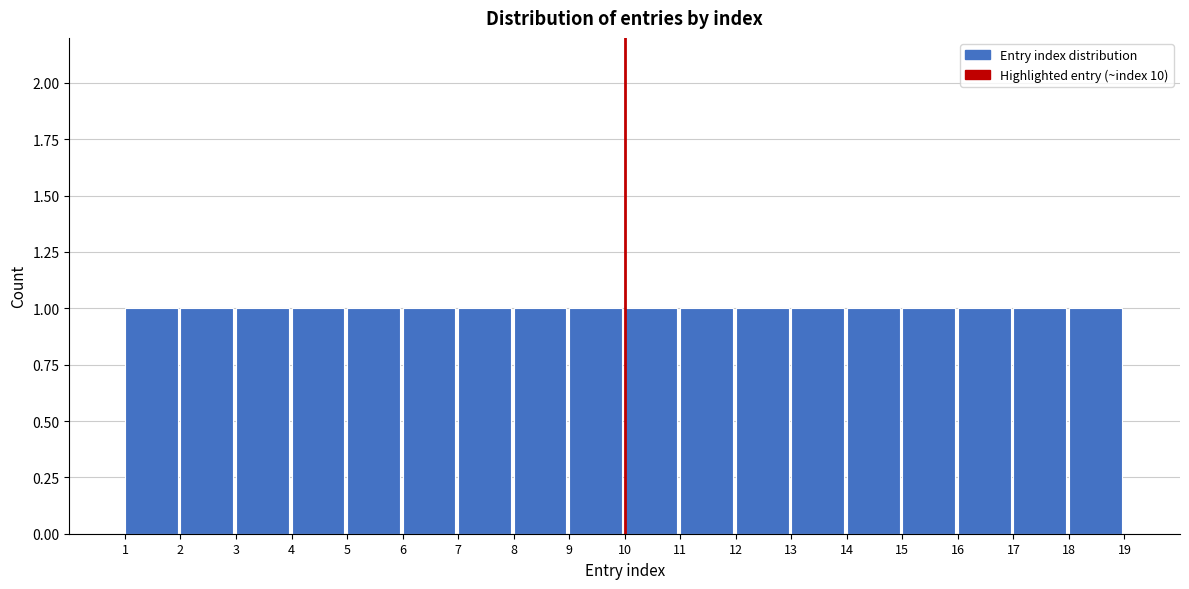

What is the height of the bar covering 18 to 19 on the x-axis? The values are not printed on the chart, so give them approximately, as read against the axis.

1